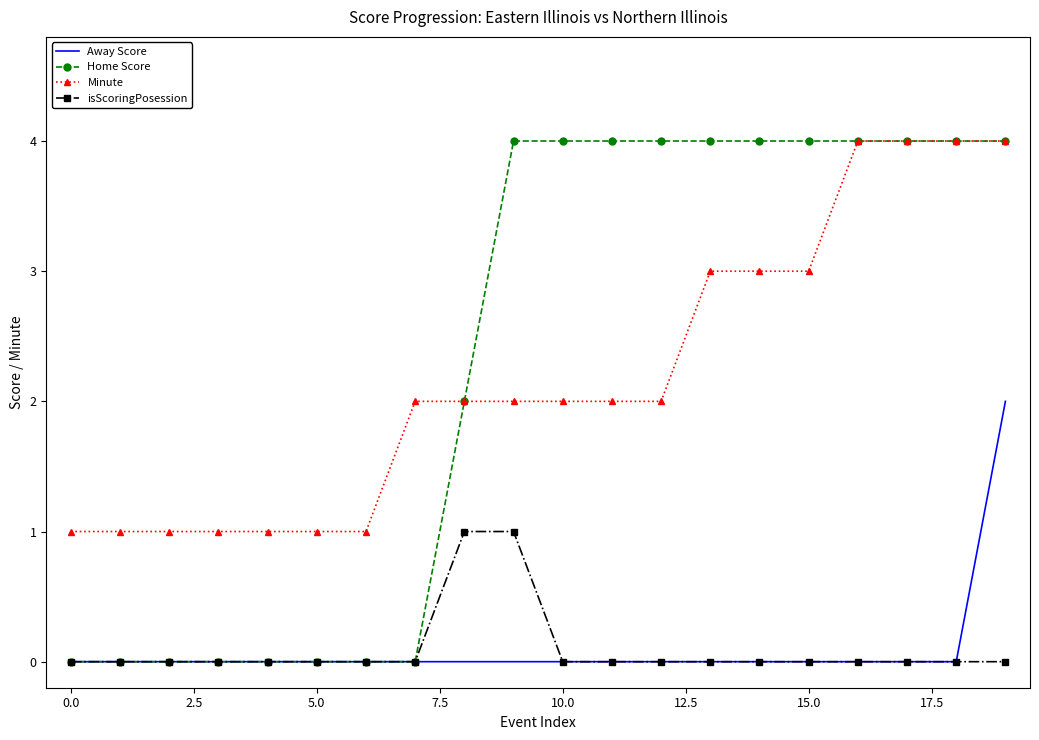

Which series has the largest range (max minus min)?

Home Score